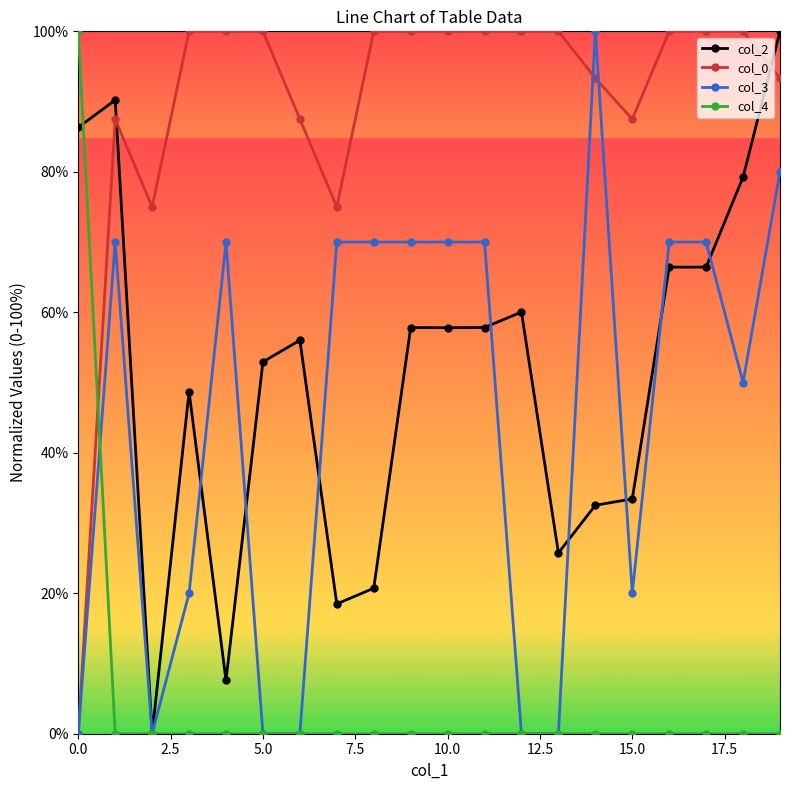

True or false: col_0 and col_4 cross at least once.

True